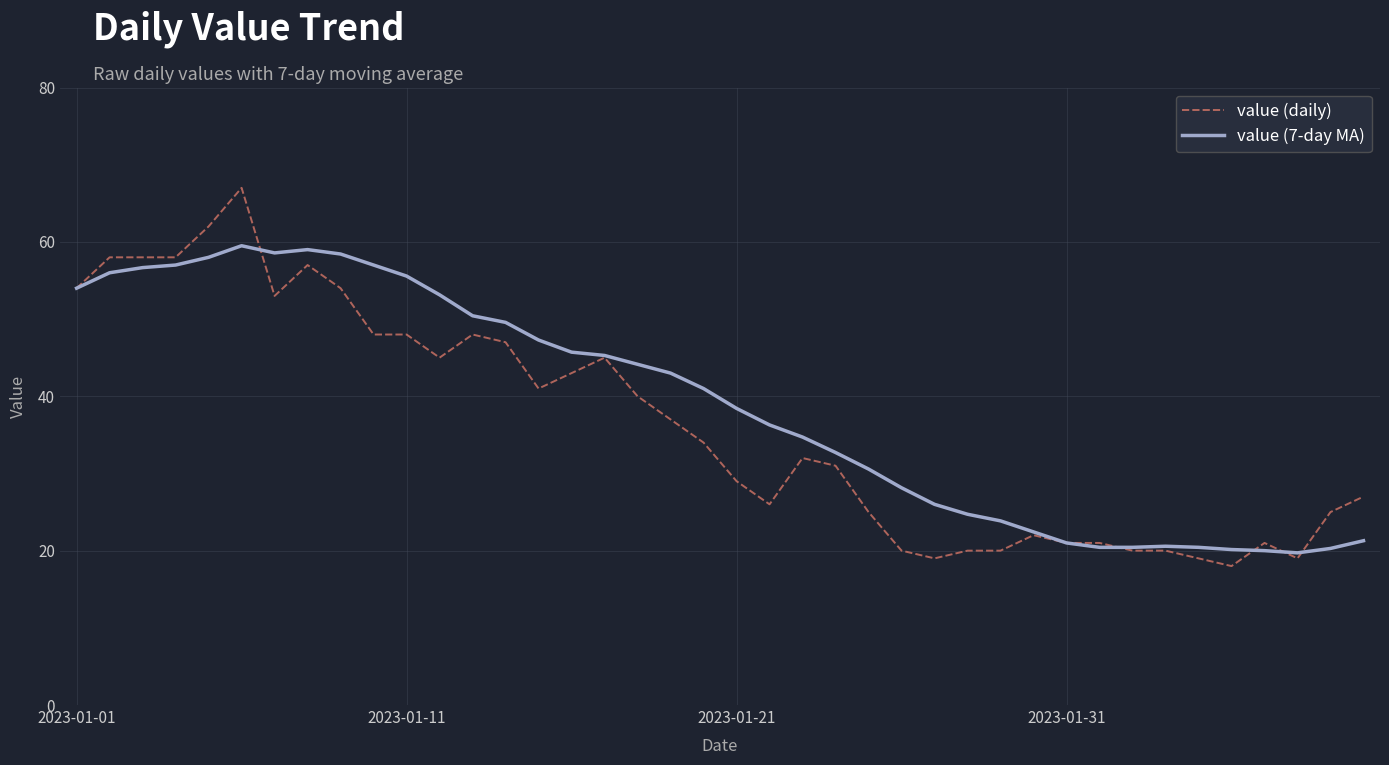

List the series in order of their peak value, highest first.

value (daily), value (7-day MA)